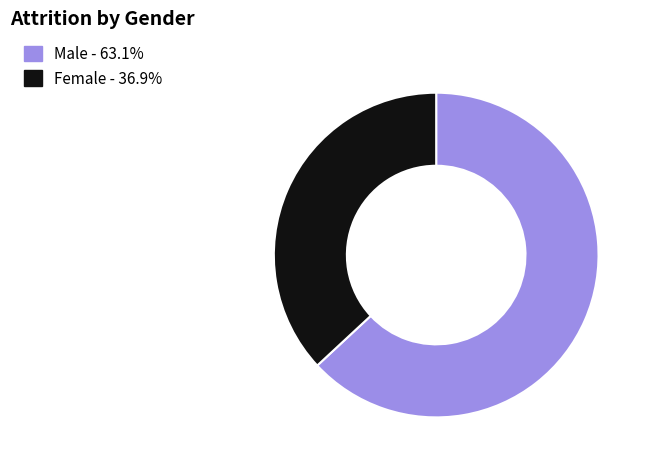

Is there a majority slice in this chart?

Yes